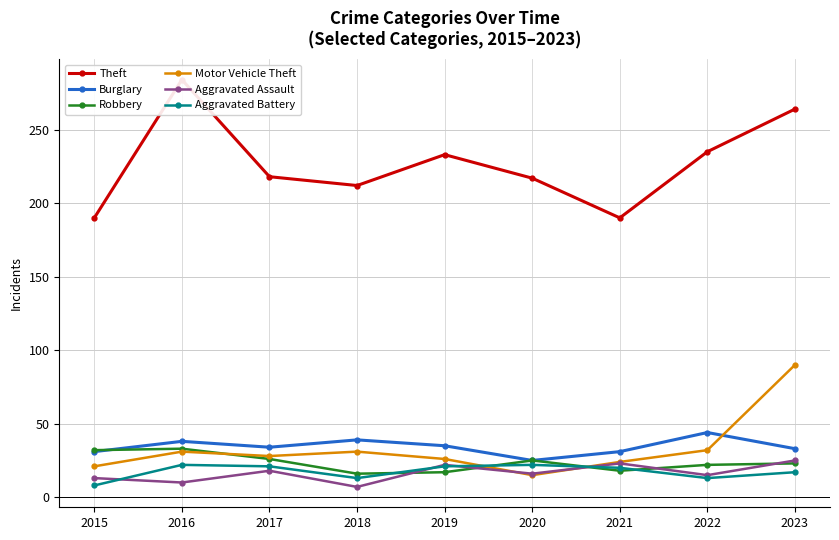

Where does the Aggravated Battery series first go above 20?

2016